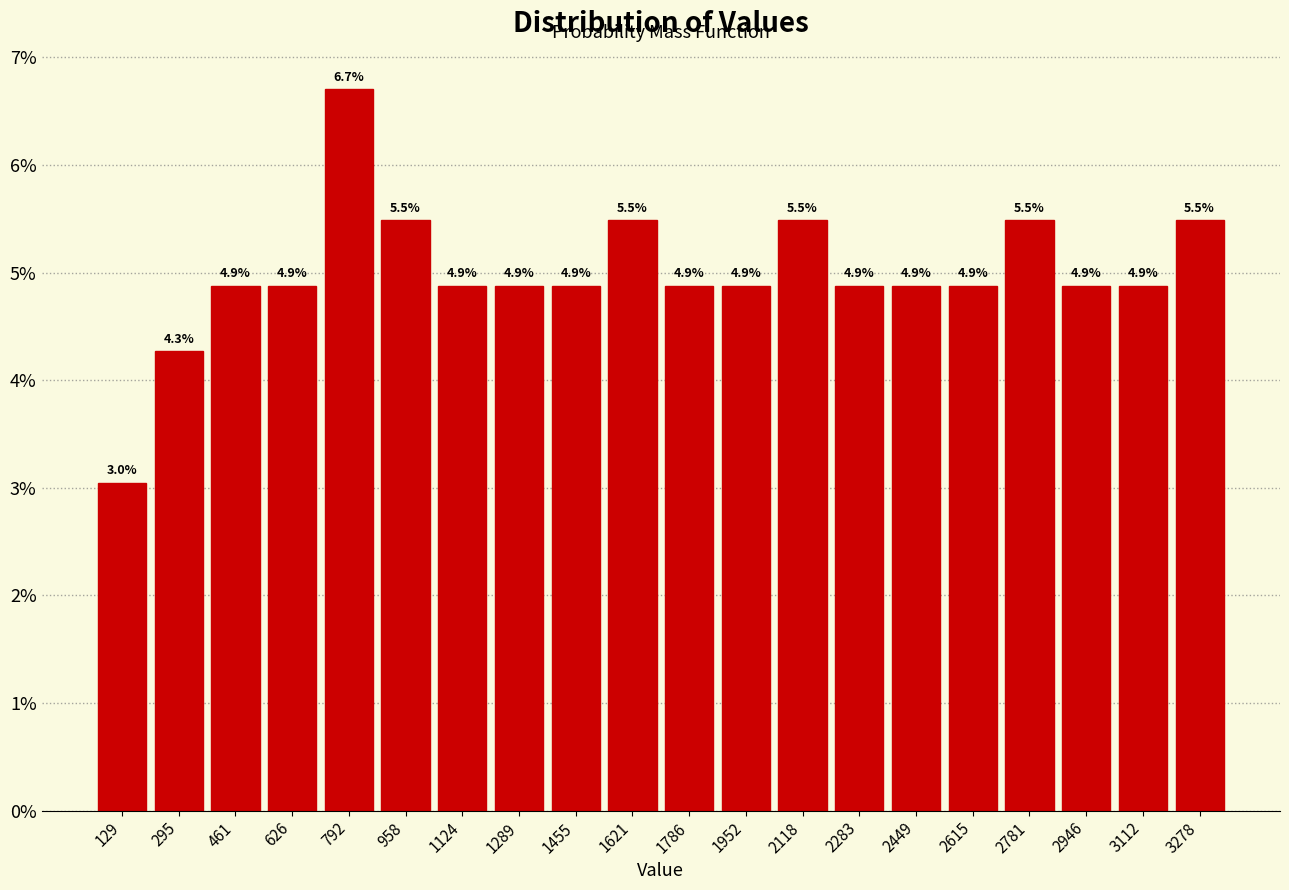

Over which range of the x-axis is the bar tallest?

700 to 880